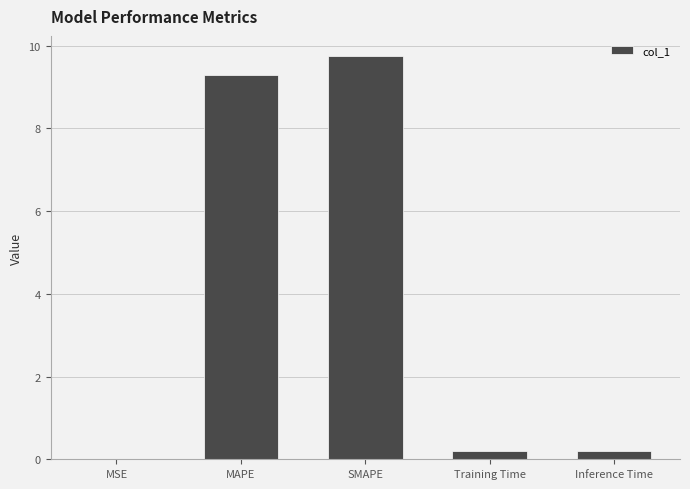

Which label corresponds to the largest value in the chart?

SMAPE